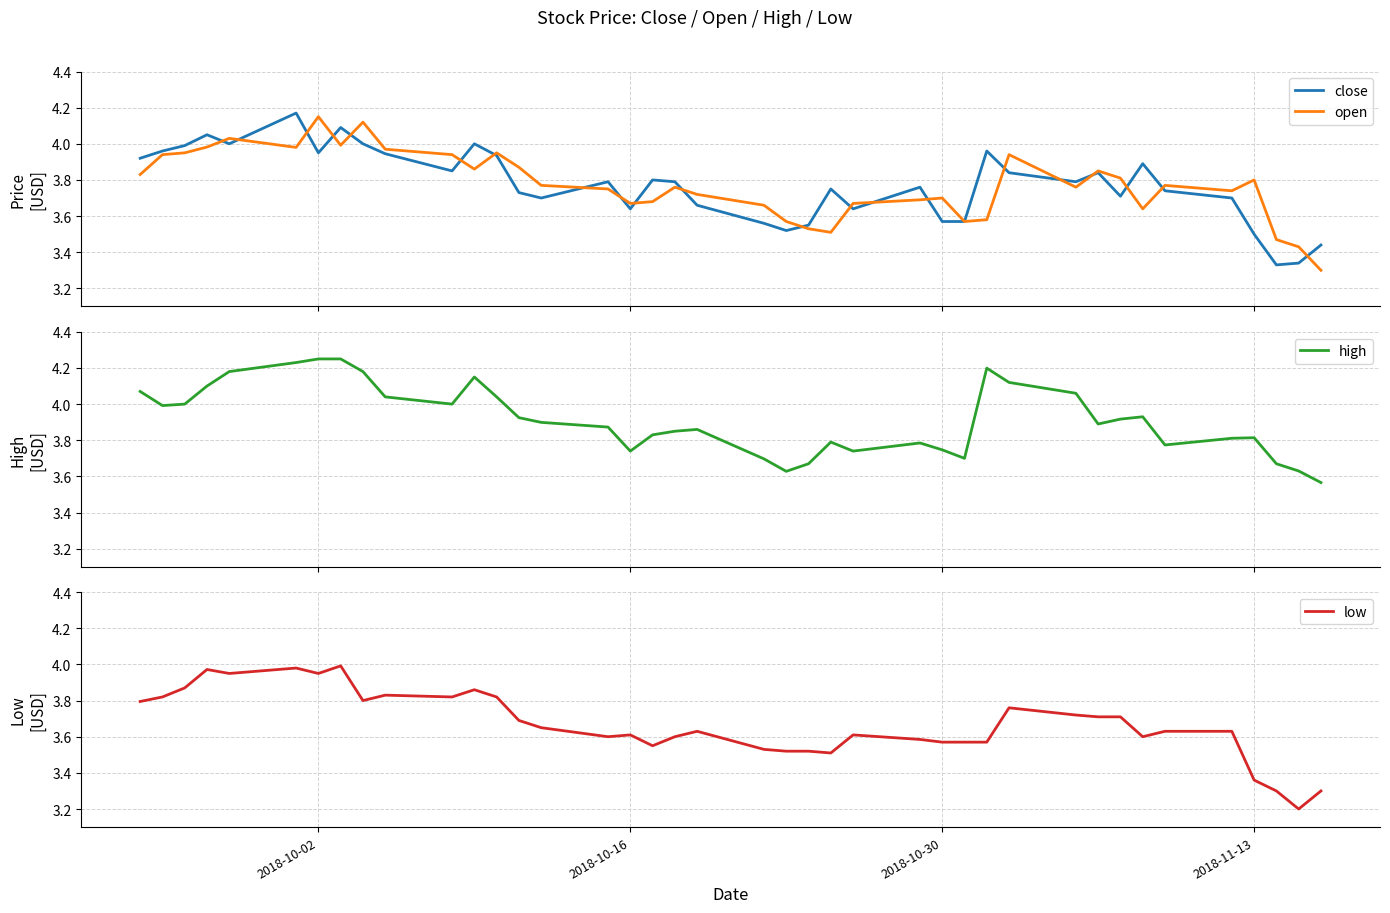

What is the label of the 24th point from the right?

2018-10-16